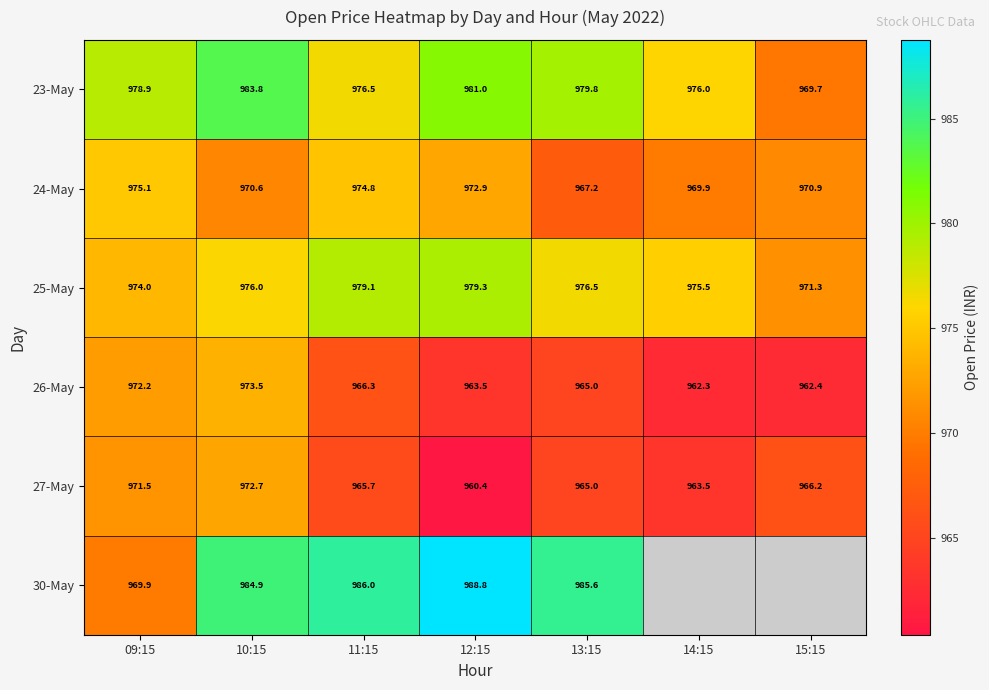

The 23-May series shows 1594.2 at 11:15. True or false?

False